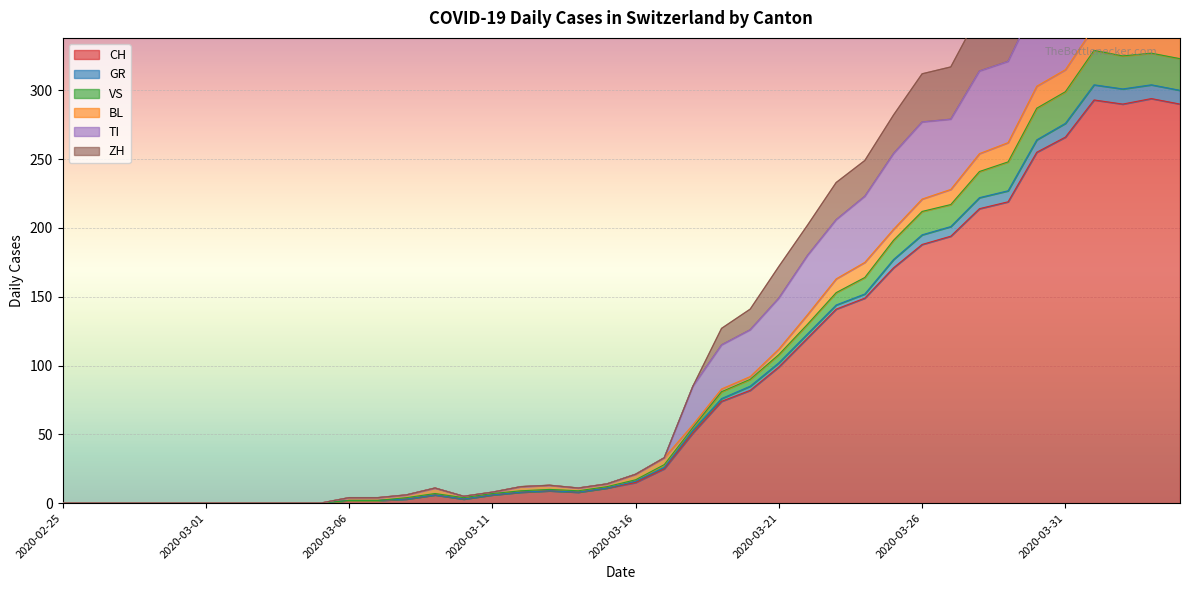

At which label is GR closest to 164?

2020-03-24